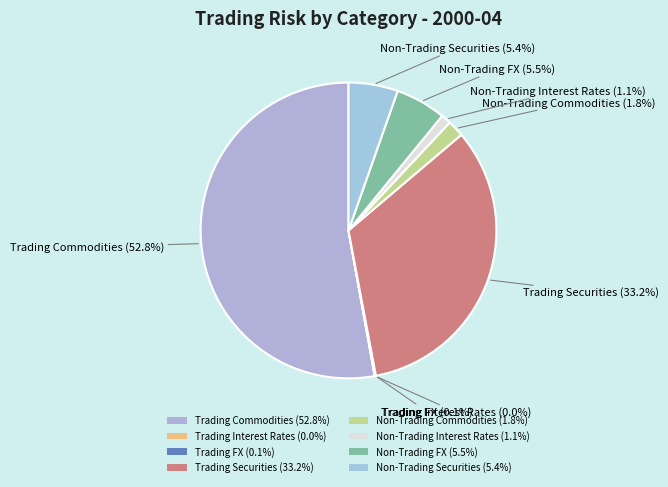

Which category has the biggest portion of the pie?

Trading Commodities (52.8%)